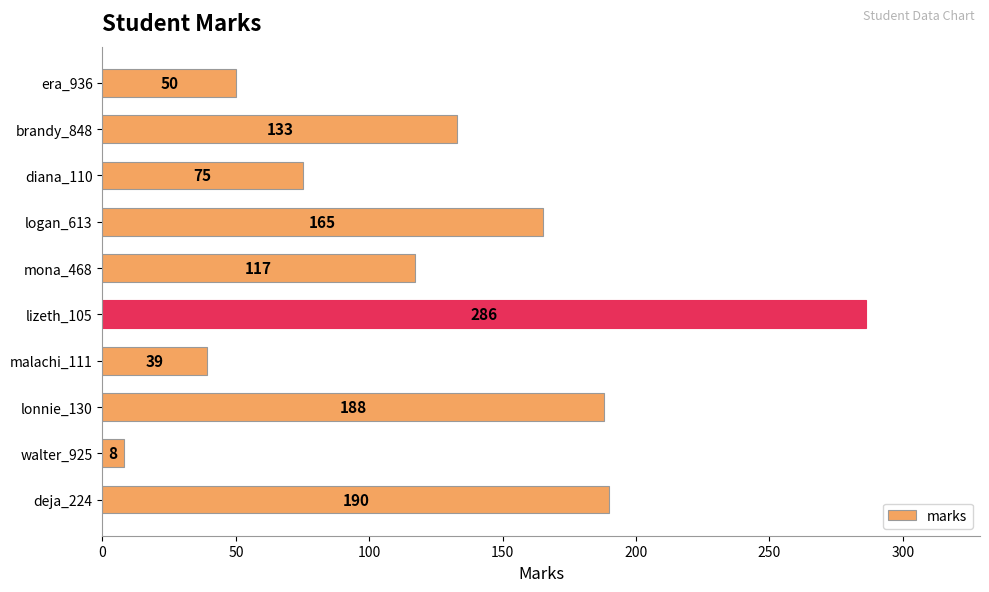

At which label is the value closest to 147?

brandy_848